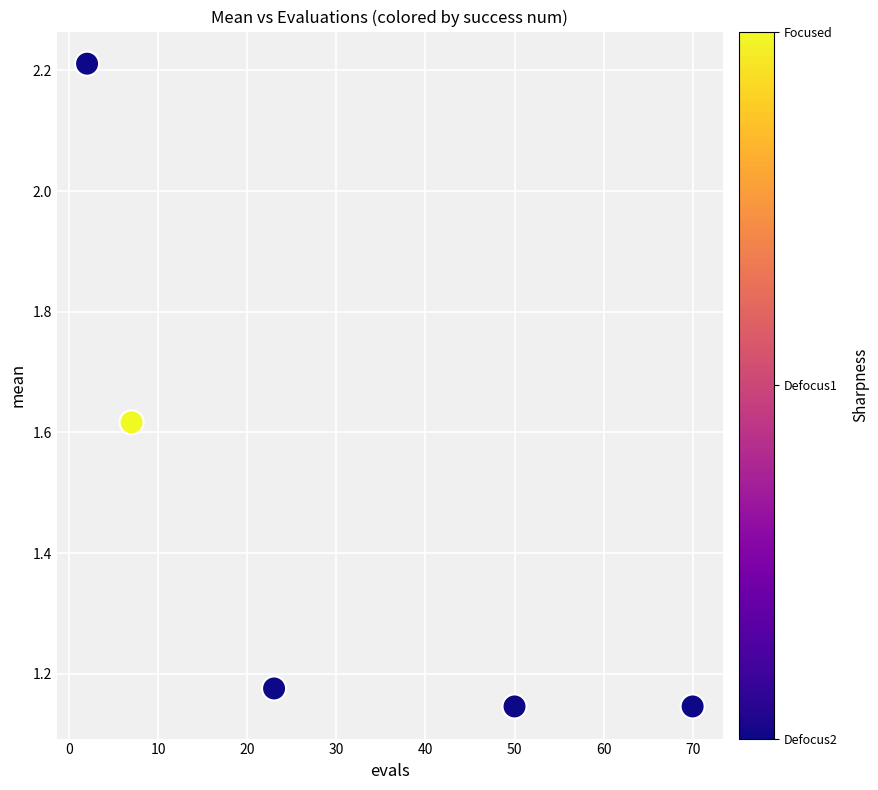

What is the range of X values (max minus min)?

68.0